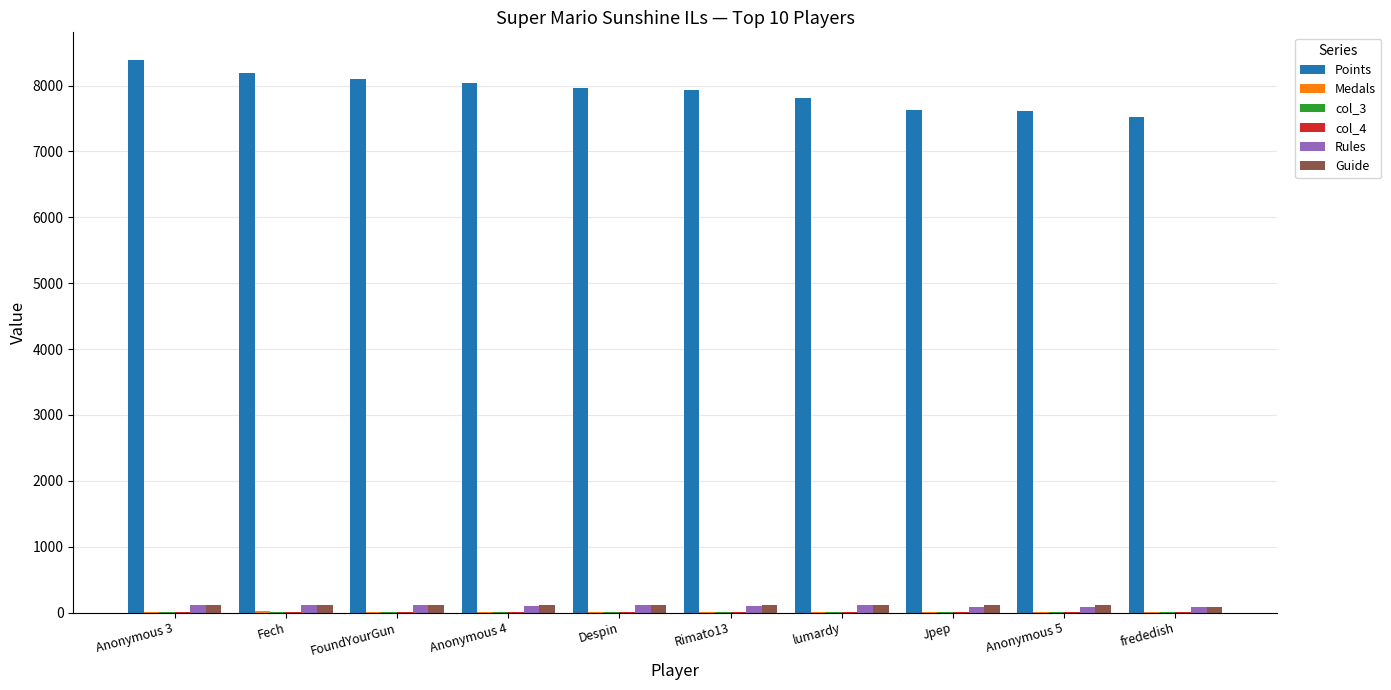

Where does the Rules series first go above 108?

Anonymous 3